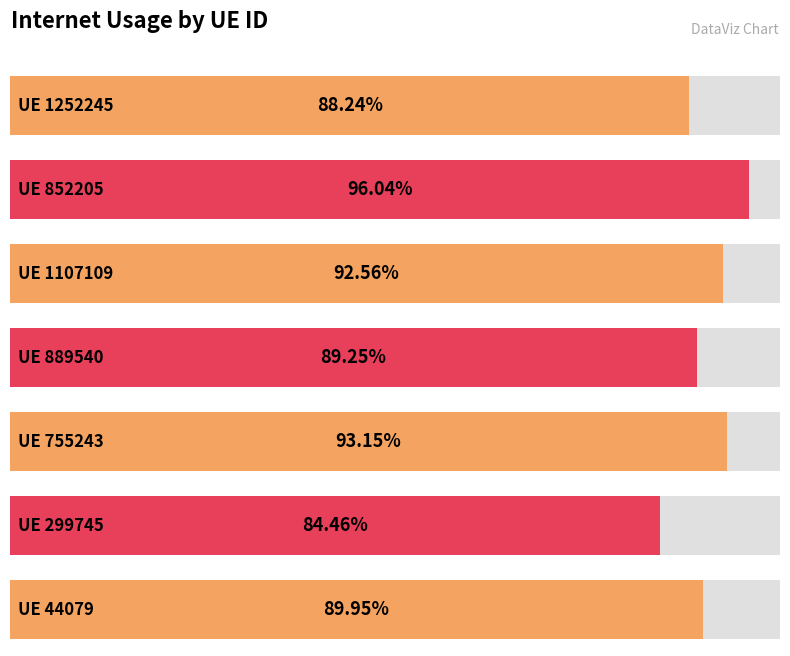

List the labels in order of value, smallest first.

299745, 1252245, 889540, 44079, 1107109, 755243, 852205